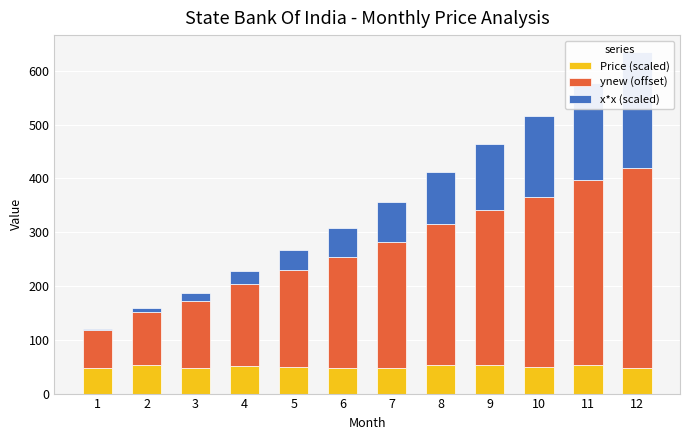

At 6, list the series in order from largest to smallest.

ynew (offset), x*x (scaled), Price (scaled)